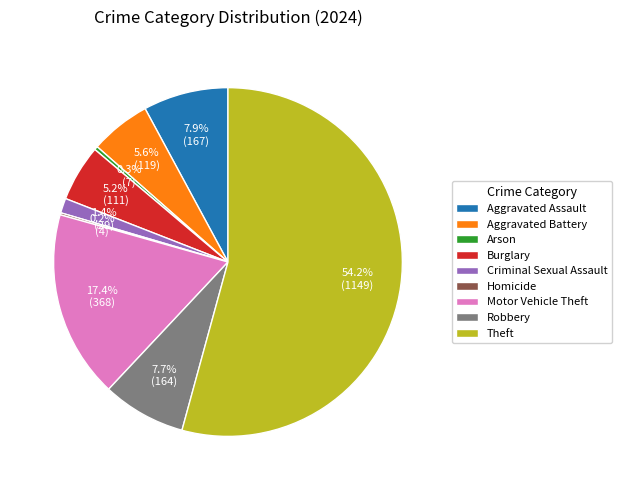

Does Burglary represent more than half of the total?

No